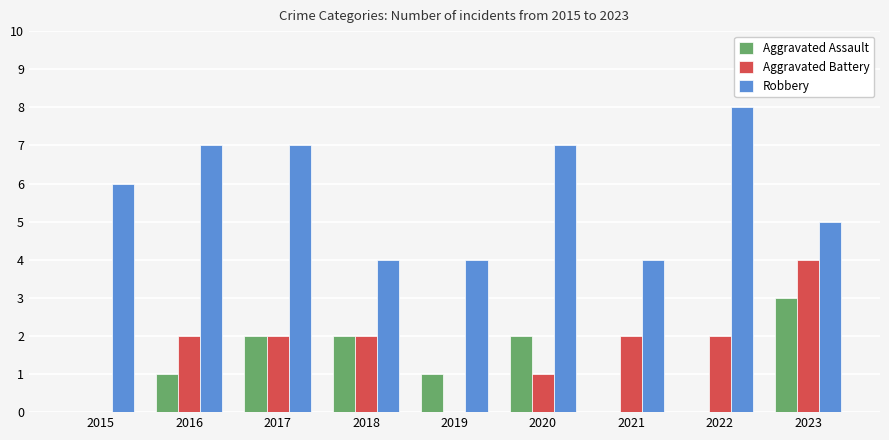

What is the maximum value for Robbery?

8